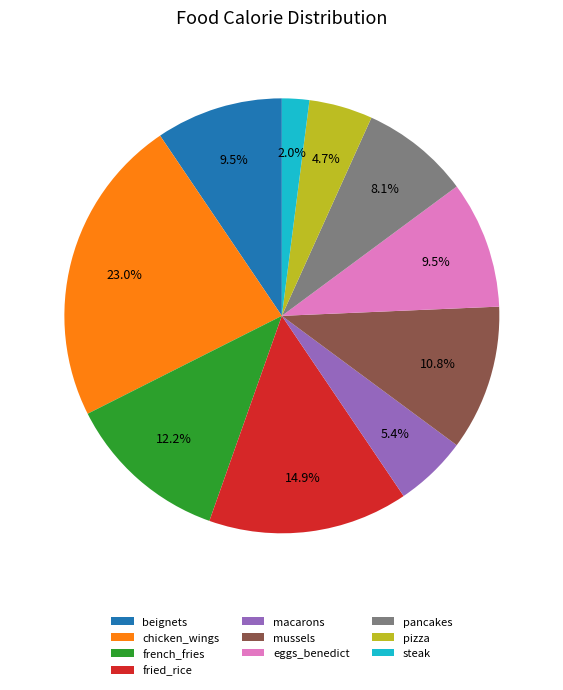

Is the sum of pizza and beignets greater than half?

No